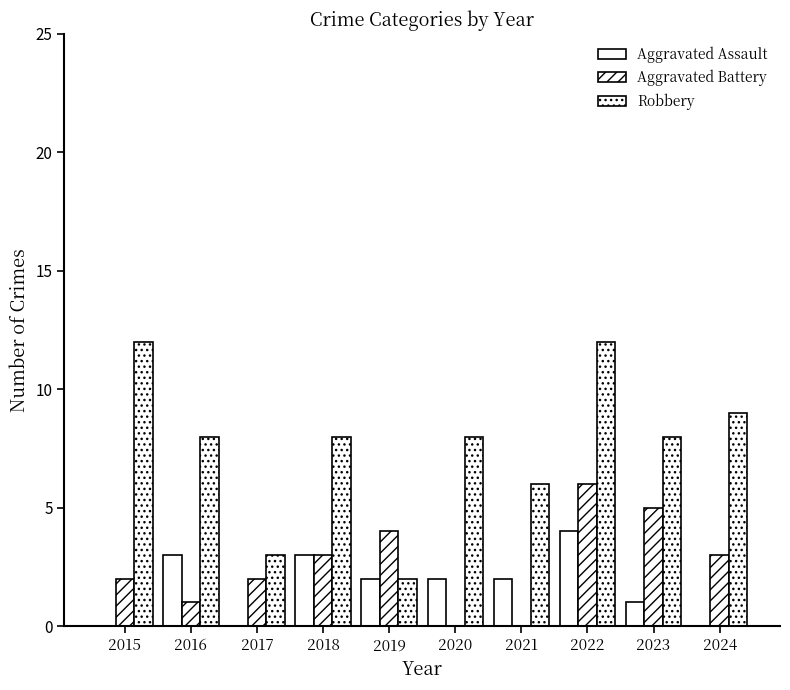

Count the number of categories in the chart.

10